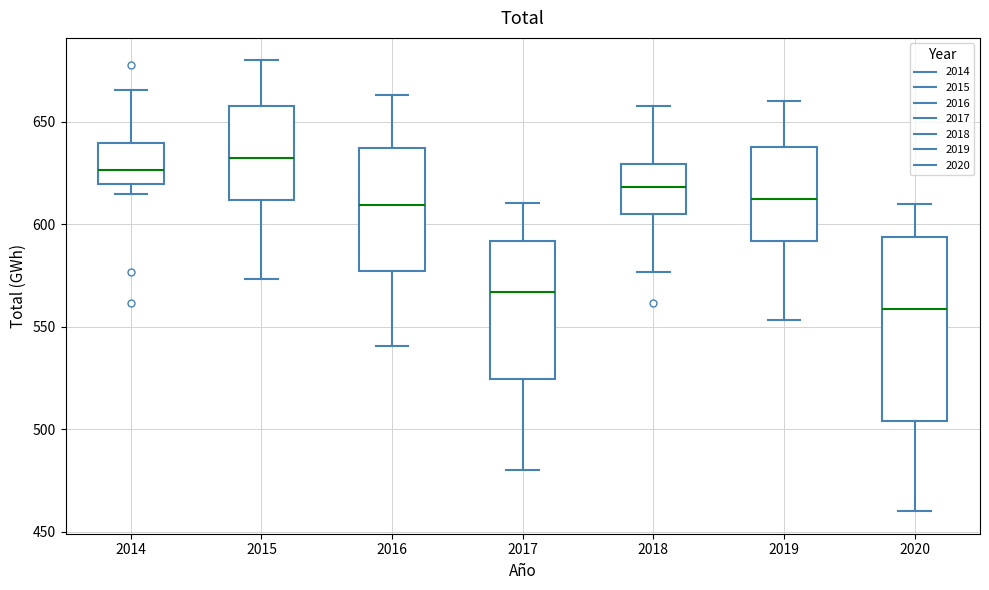

Comparing the boxes themselves (not the whiskers), which one is the tallest?

2020